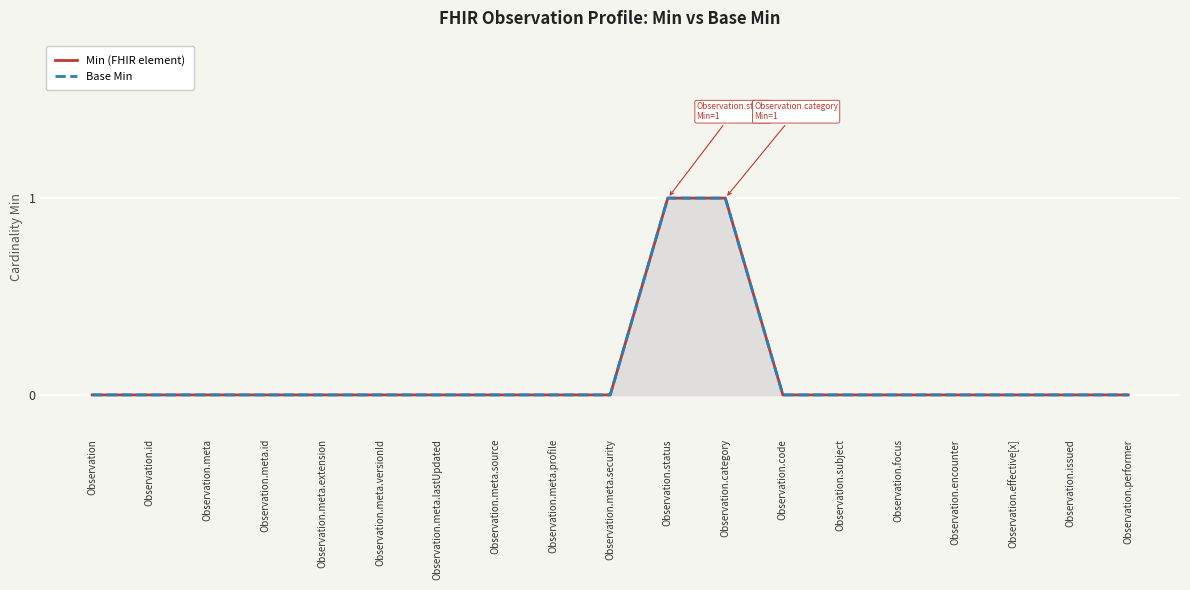

How many categories are shown in the chart?

19